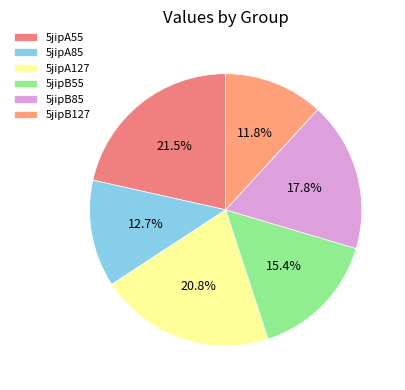

Count the number of slices in the pie.

6